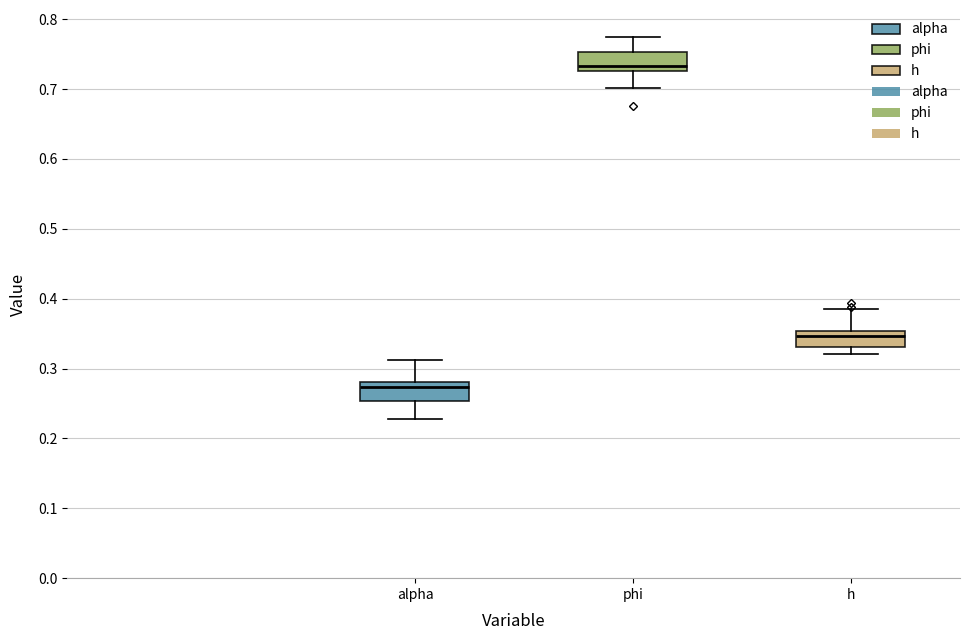

Reading left to right, transcribe this box plot: for each box, give where its median line is, the range the box spans, and where its two whiskers end, as read against the y-axis. The values are not printed on the chart, so give them approximately, as read against the axis.

alpha: median 0.27, box 0.25 to 0.28, whiskers 0.23 to 0.31
phi: median 0.73 (just above the box's lower edge), box 0.73 to 0.75, whiskers 0.70 to 0.77
h: median 0.35 (just below the box's upper edge), box 0.33 to 0.35, whiskers 0.32 to 0.38